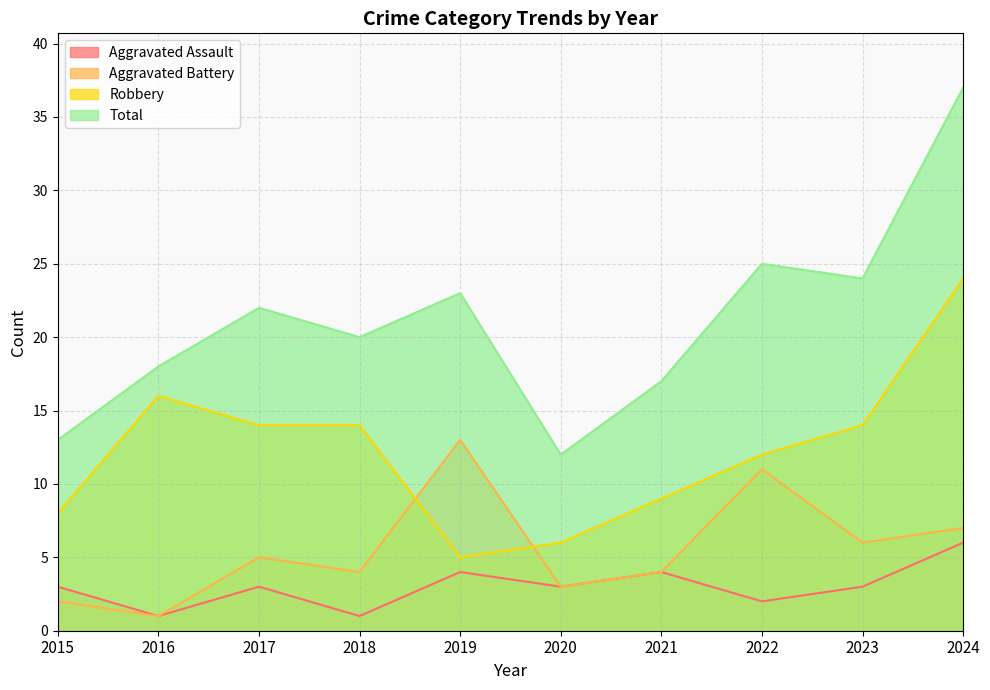

True or false: Aggravated Battery and Aggravated Assault intersect in this chart.

False